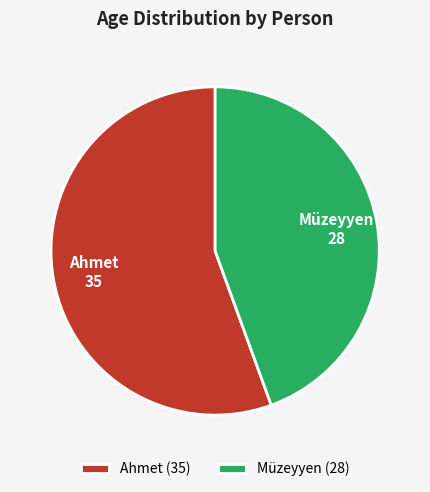

Which has a higher value, Ahmet or Müzeyyen?

Ahmet